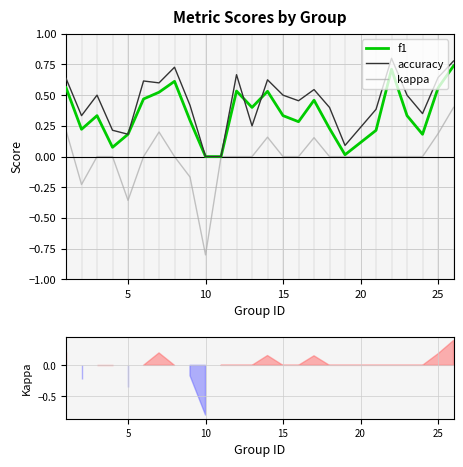

The accuracy series shows 0.9 at 15. True or false?

False